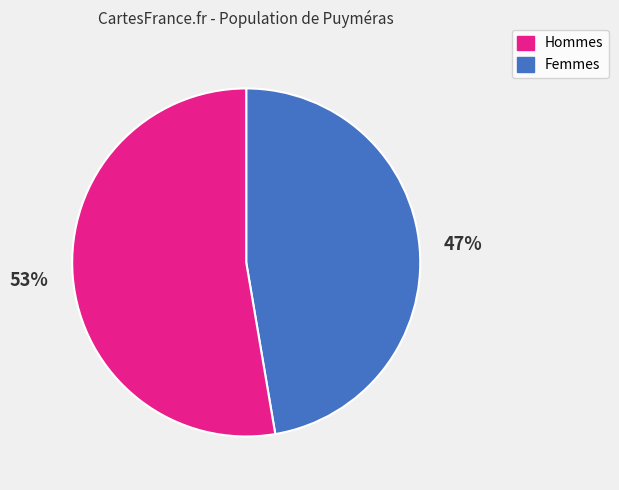

How many slices are in this pie chart?

2